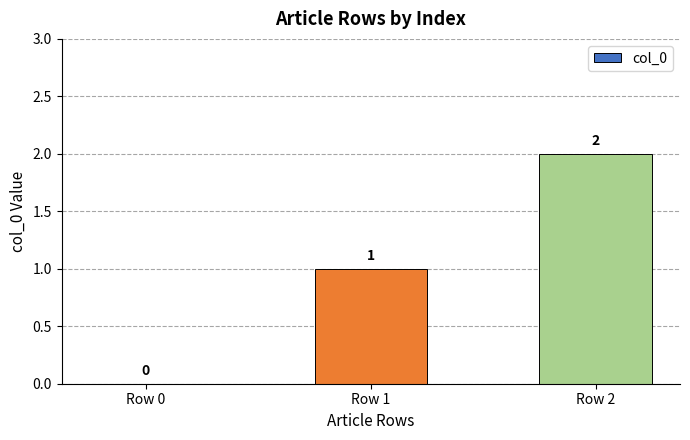

Reading right to left, list all the values displayed in this chart.

Row 2=2	Row 1=1	Row 0=0